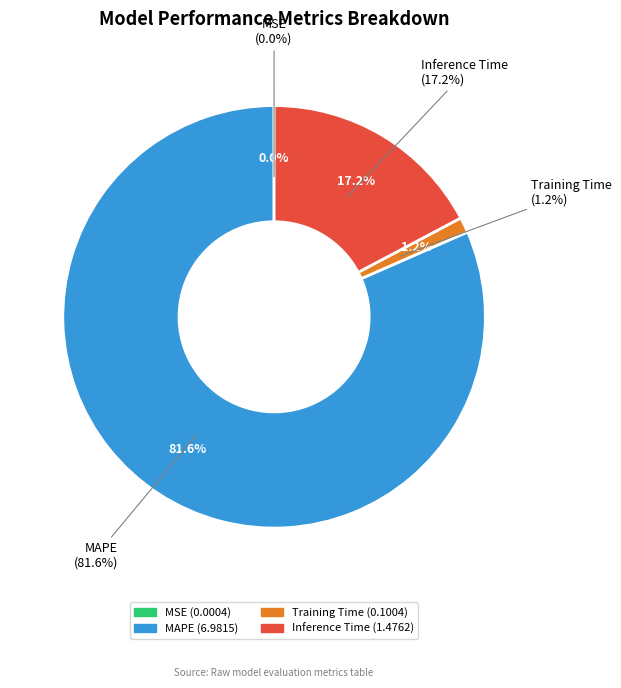

Is the sum of MAPE and Inference Time greater than half?

Yes